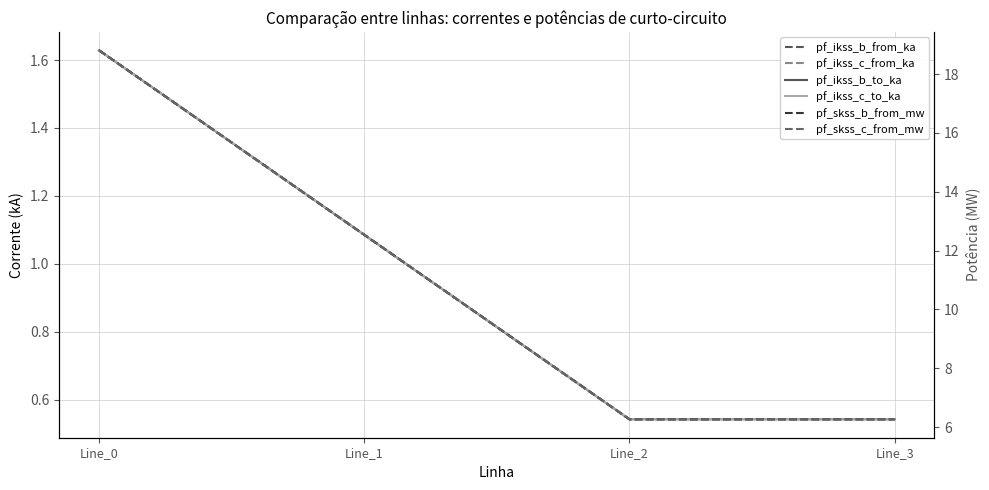

At which label is pf_skss_c_from_mw closest to 12?

Line_1